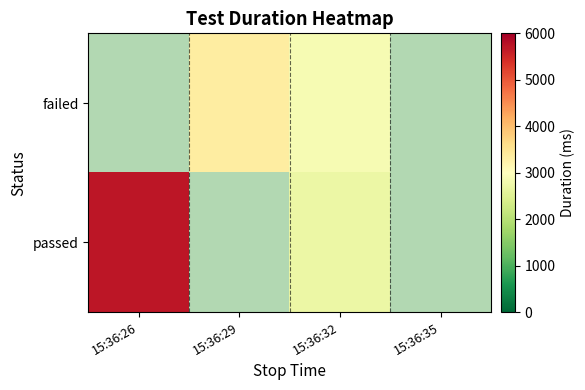

Is it true that passed equals 5707.0 at 15:36:26?

True